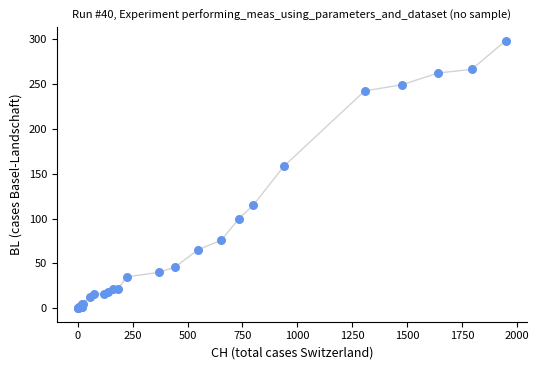

What Y value in the scatter plot is closest to 149?

158